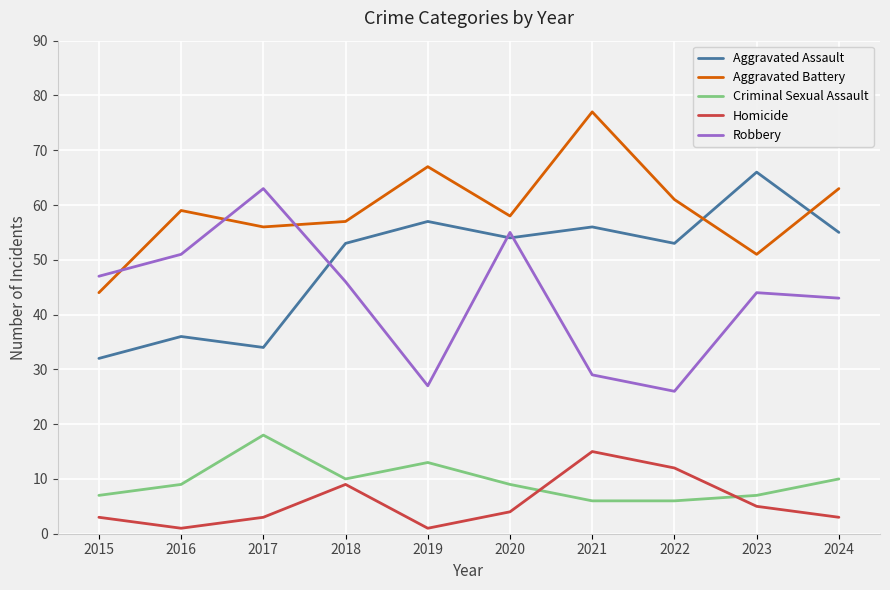

Reading left to right, extract all data points from this chart.

Aggravated Assault: 2015=32	2016=36	2017=34	2018=53	2019=57	2020=54	2021=56	2022=53	2023=66	2024=55
Aggravated Battery: 2015=44	2016=59	2017=56	2018=57	2019=67	2020=58	2021=77	2022=61	2023=51	2024=63
Criminal Sexual Assault: 2015=7	2016=9	2017=18	2018=10	2019=13	2020=9	2021=6	2022=6	2023=7	2024=10
Homicide: 2015=3	2016=1	2017=3	2018=9	2019=1	2020=4	2021=15	2022=12	2023=5	2024=3
Robbery: 2015=47	2016=51	2017=63	2018=46	2019=27	2020=55	2021=29	2022=26	2023=44	2024=43